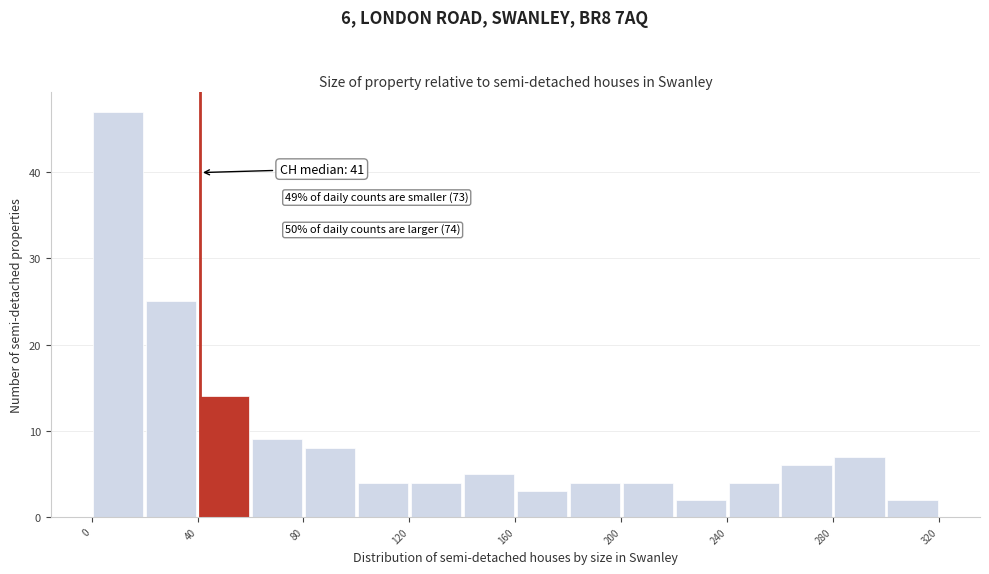

Over which range of the x-axis is the bar tallest?

0 to 20